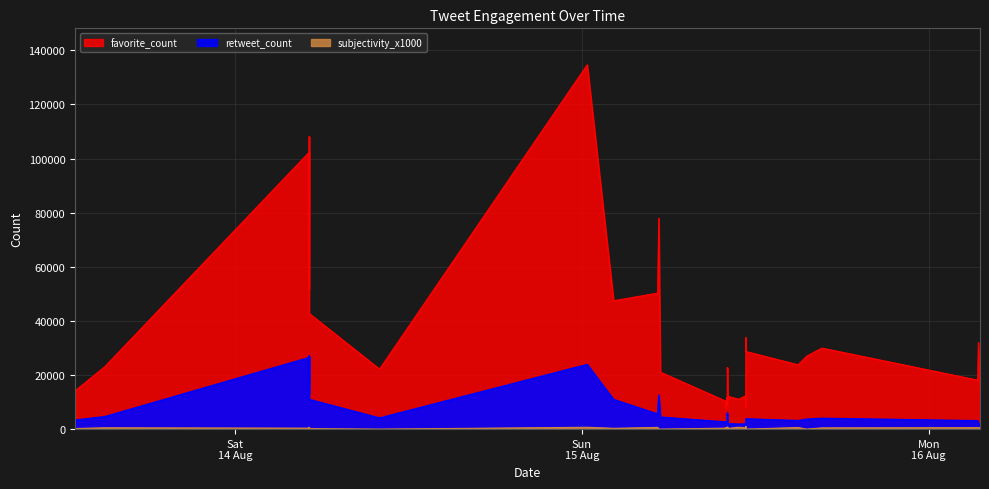

True or false: favorite_count and retweet_count cross at least once.

False